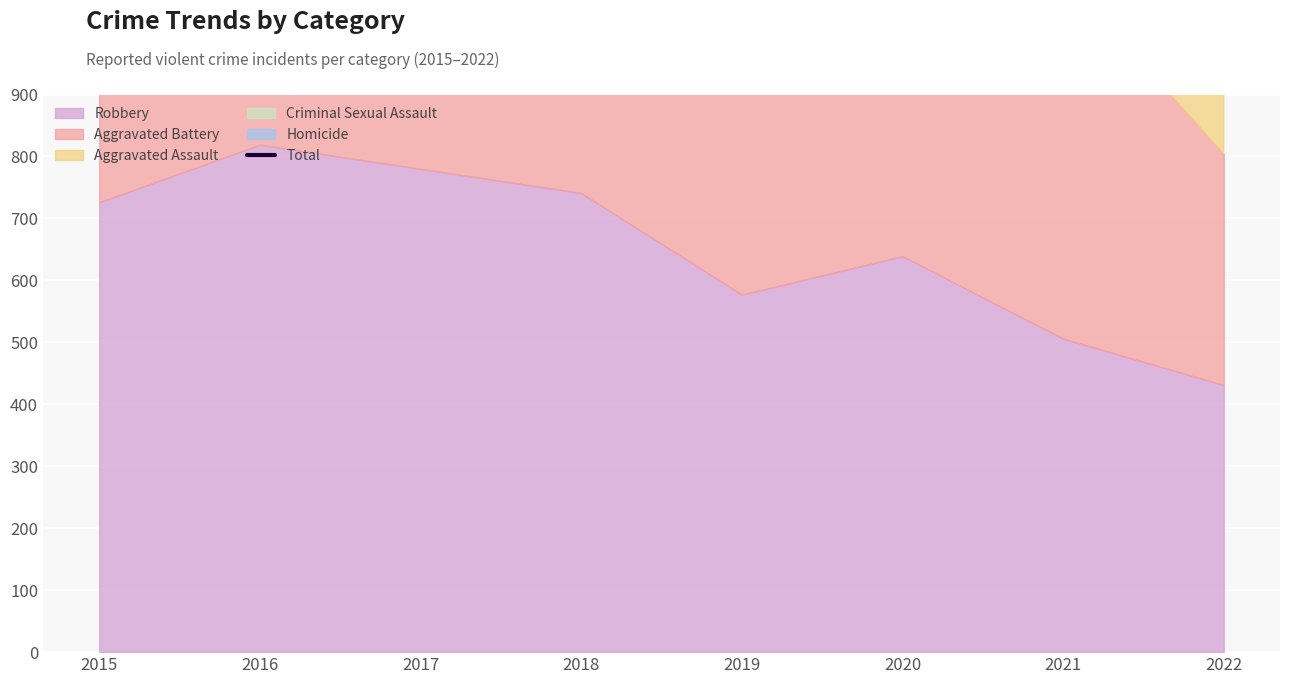

The chart shows a value of 358 at 2015. True or false?

False